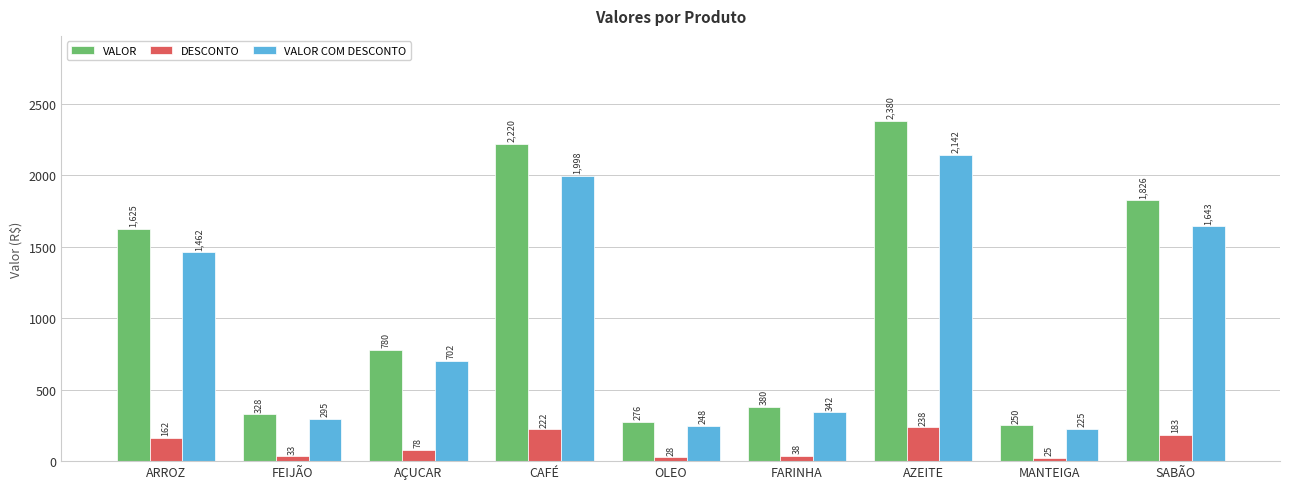

Does the chart contain stacked bars?

No